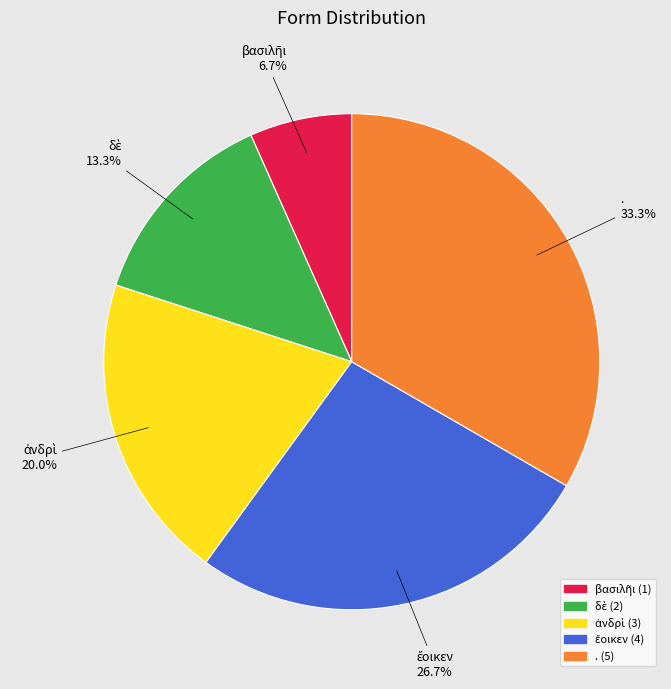

To the nearest percent, what is the average slice percentage?

20%